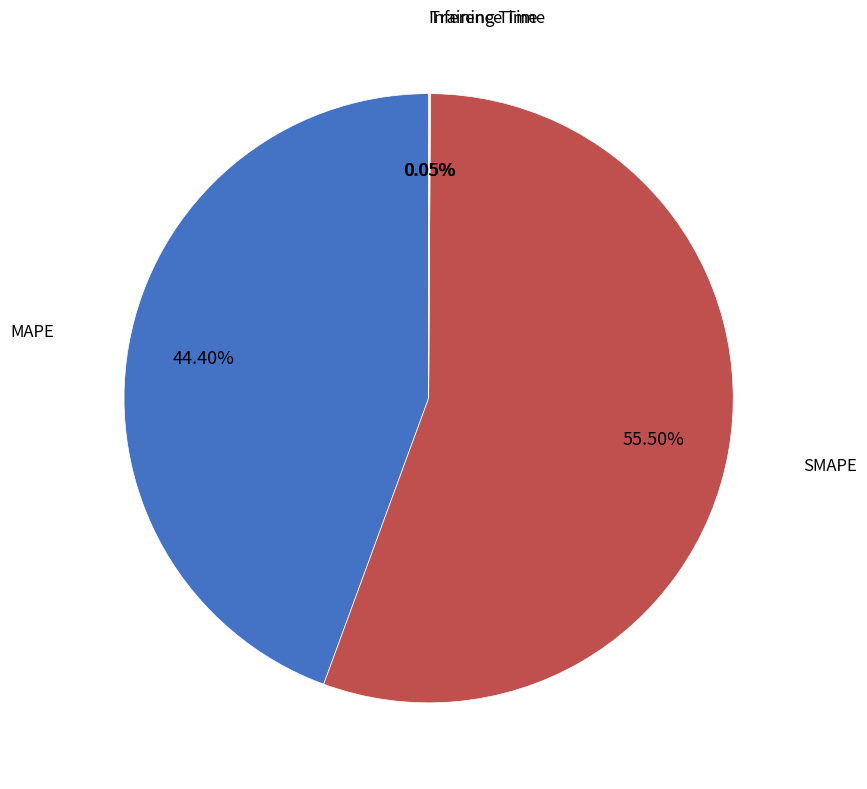

To the nearest percent, what is the average slice percentage?

25%